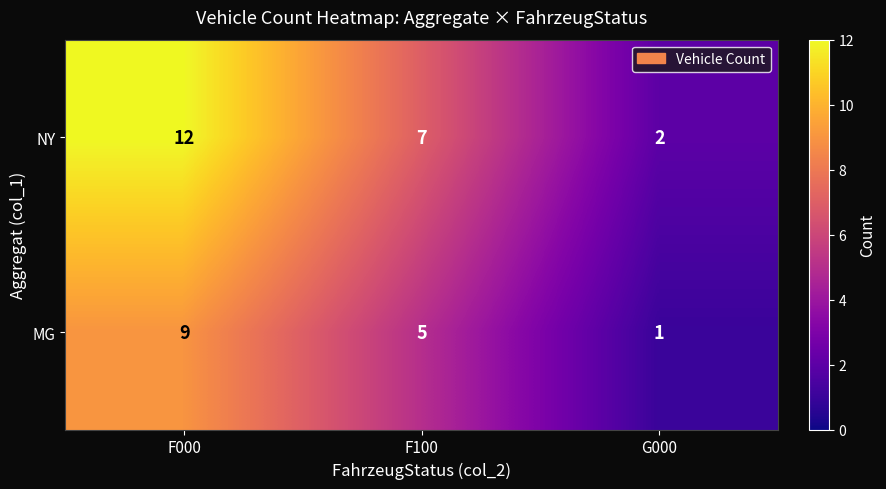

At F000, list the series in order from smallest to largest.

MG, NY